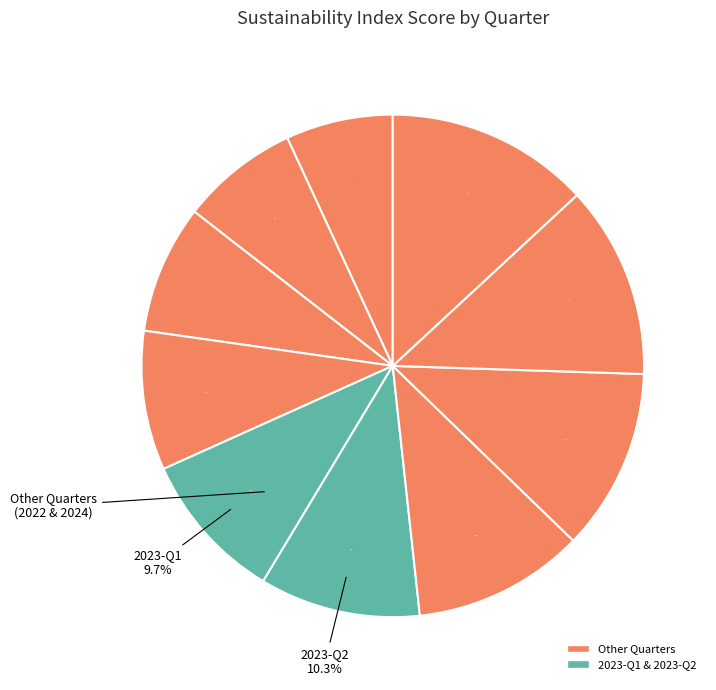

Which slice is the smallest?

2022-Q1